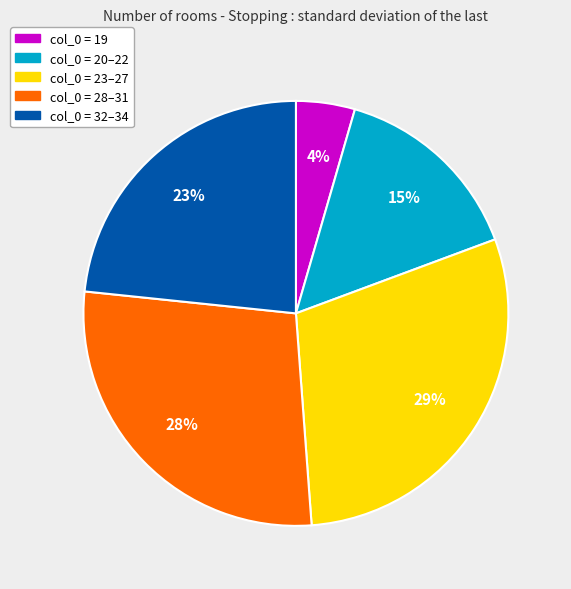

To the nearest percent, what is the average slice percentage?

20%